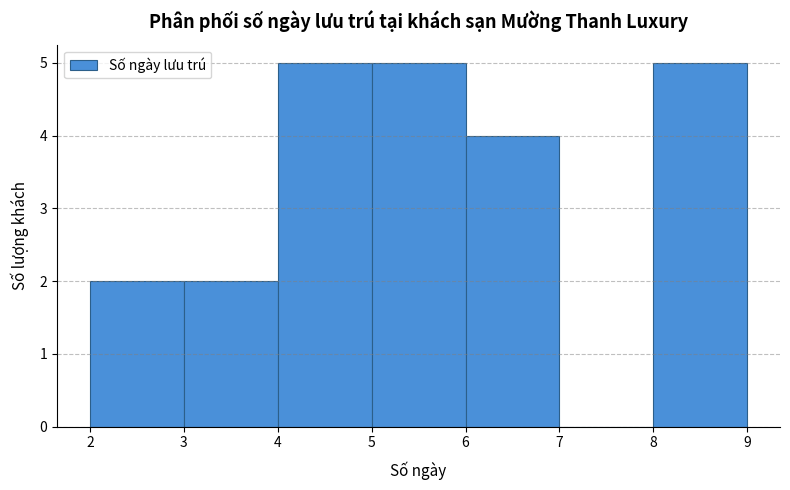

Reading left to right, transcribe this chart: for each bar, give the range it covers on the x-axis and its height. The values are not printed on the chart, so give them approximately, as read against the axis.

2 to 3: 2
3 to 4: 2
4 to 5: 5
5 to 6: 5
6 to 7: 4
7 to 8: 0
8 to 9: 5